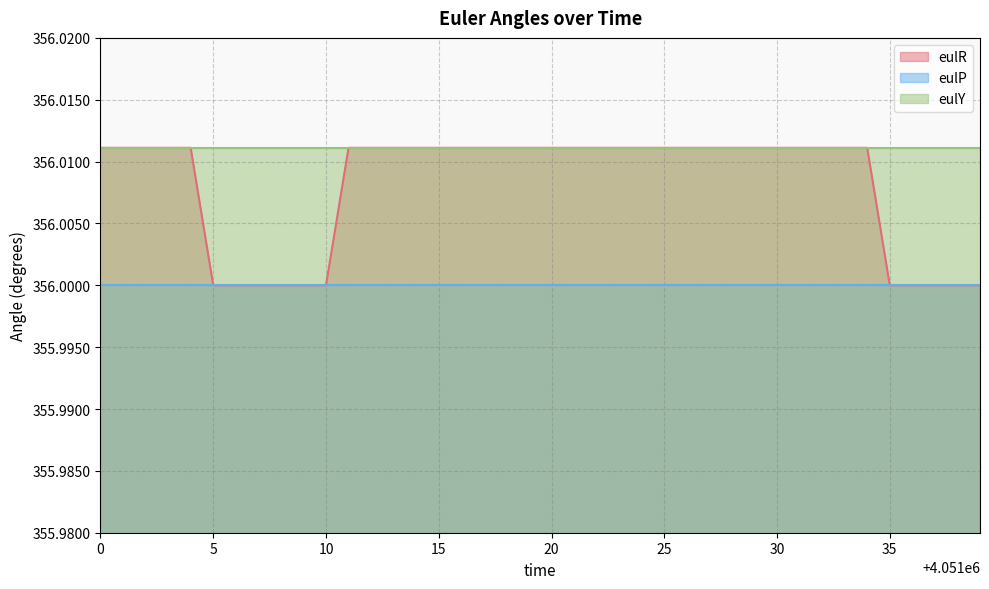

True or false: eulP and eulR cross at least once.

False